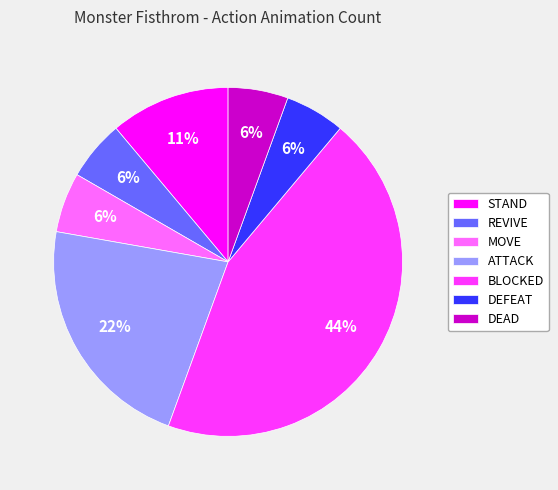

Does BLOCKED account for over 50% of the chart?

No